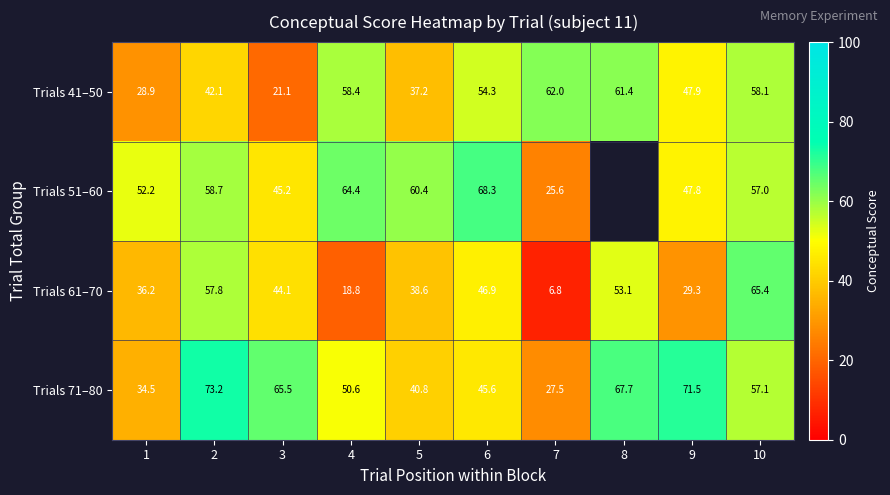

Is the value of Trials 61–70 at 5 greater than the value of Trials 71–80 at 9?

No